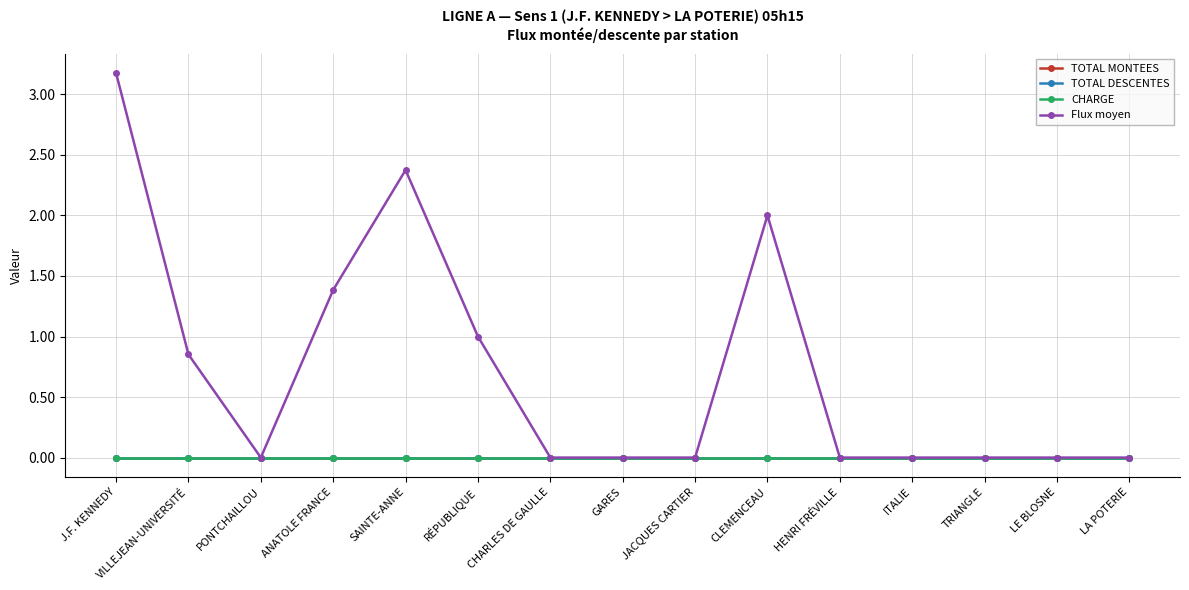

True or false: CHARGE has more than 0 interior local peaks.

False